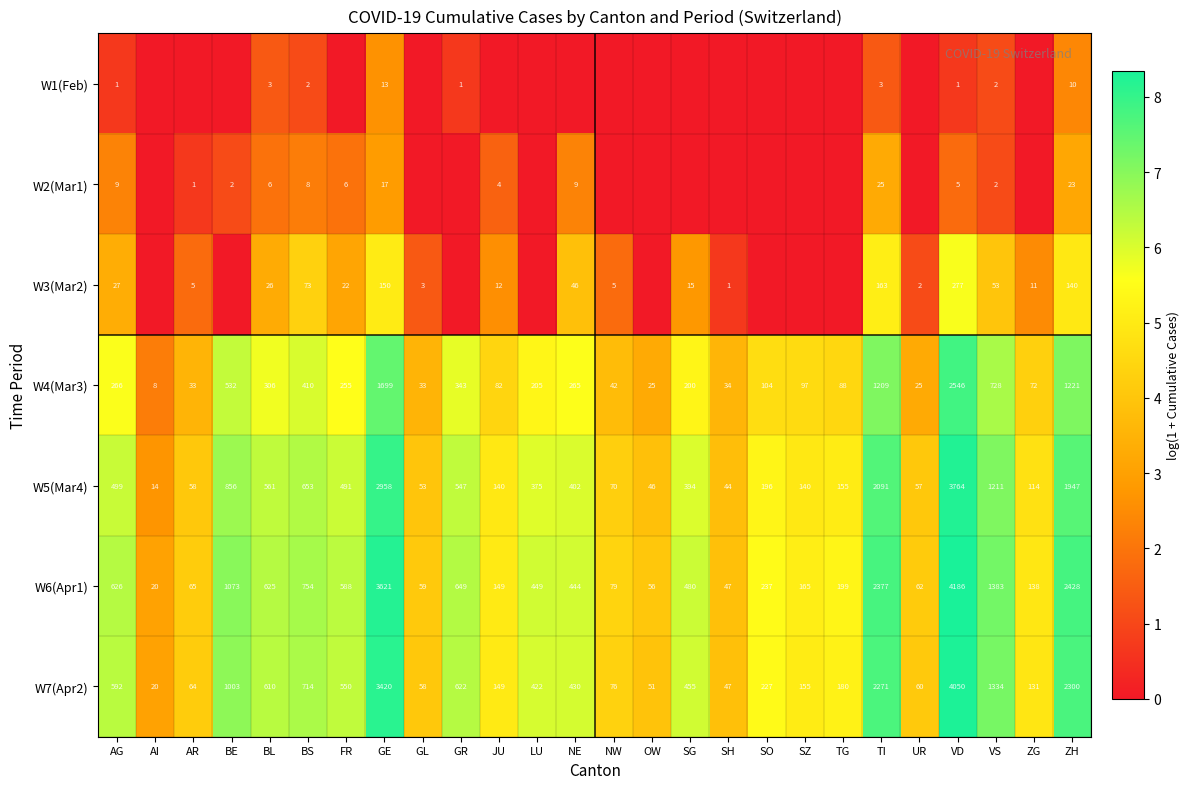

What is the difference between the highest and lowest values at TI?

2374